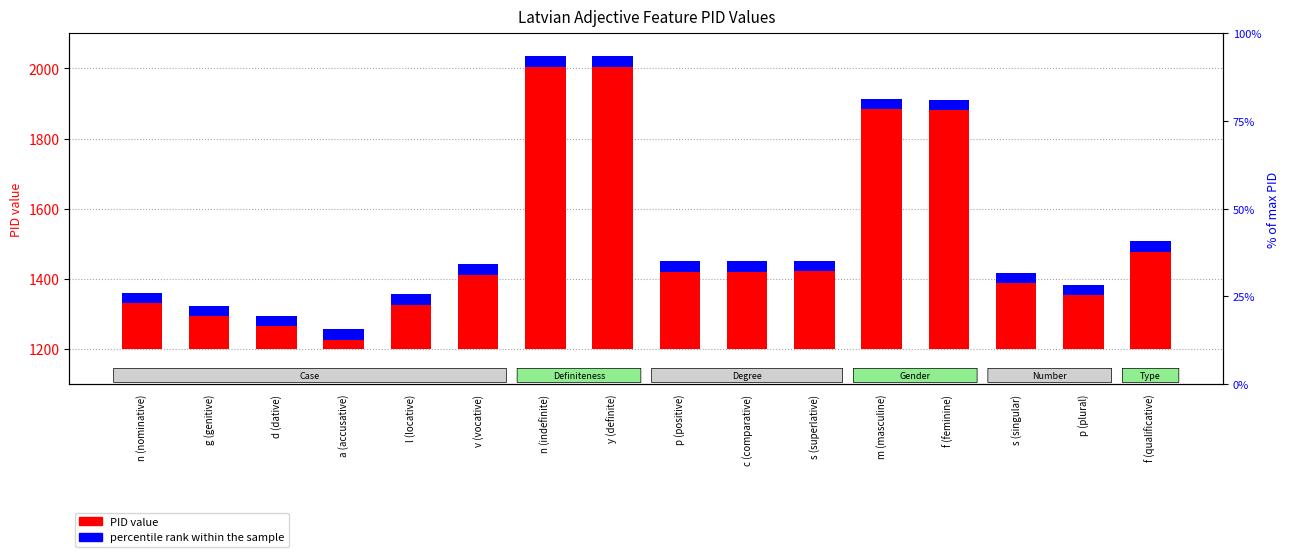

Which series changed the most between g (genitive) and f (feminine)?

PID value